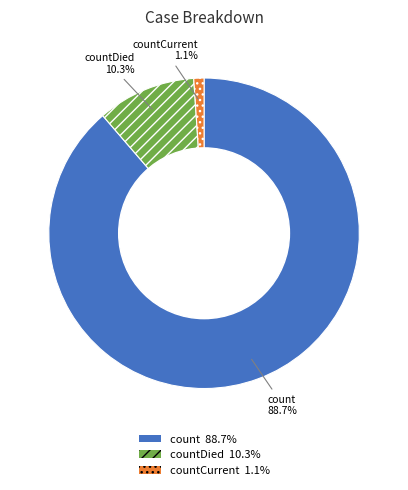

How many segments does this pie chart have?

3